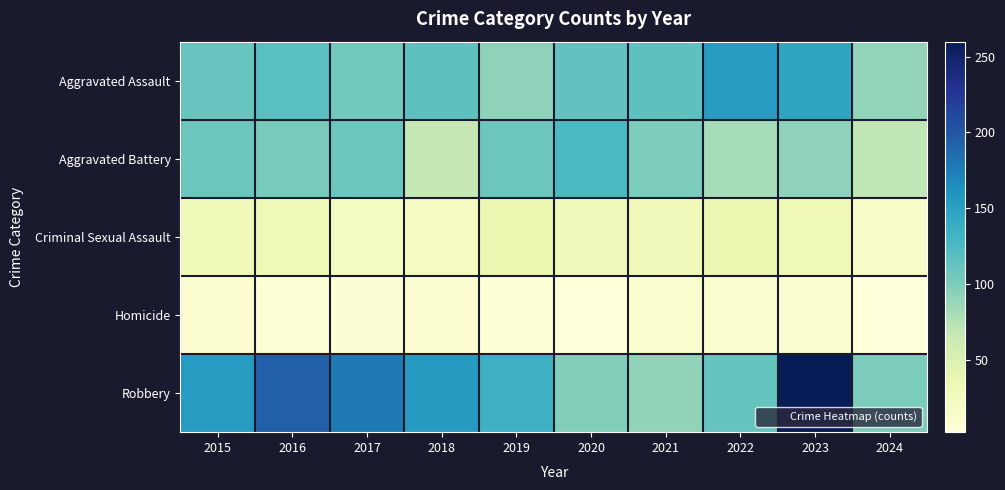

Which series has the widest spread of values?

Robbery